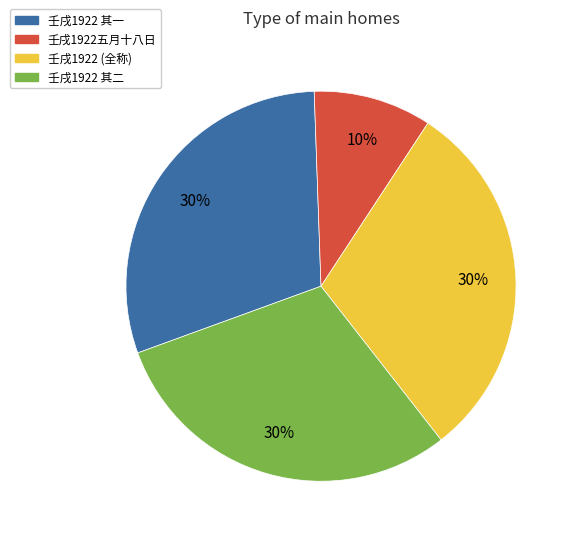

To the nearest percent, what is the average slice percentage?

25%